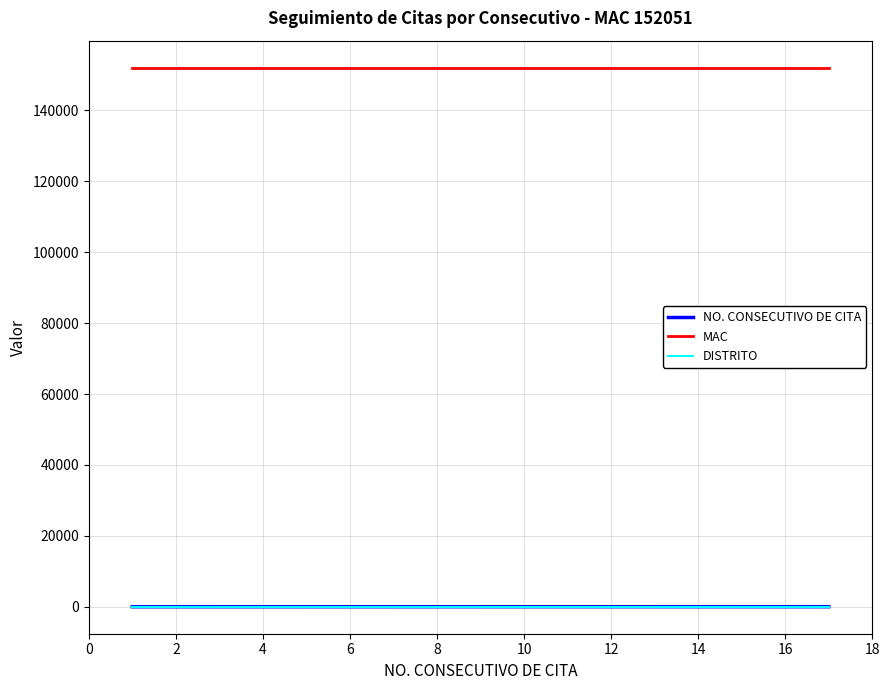

Which series has the largest total across all categories?

MAC